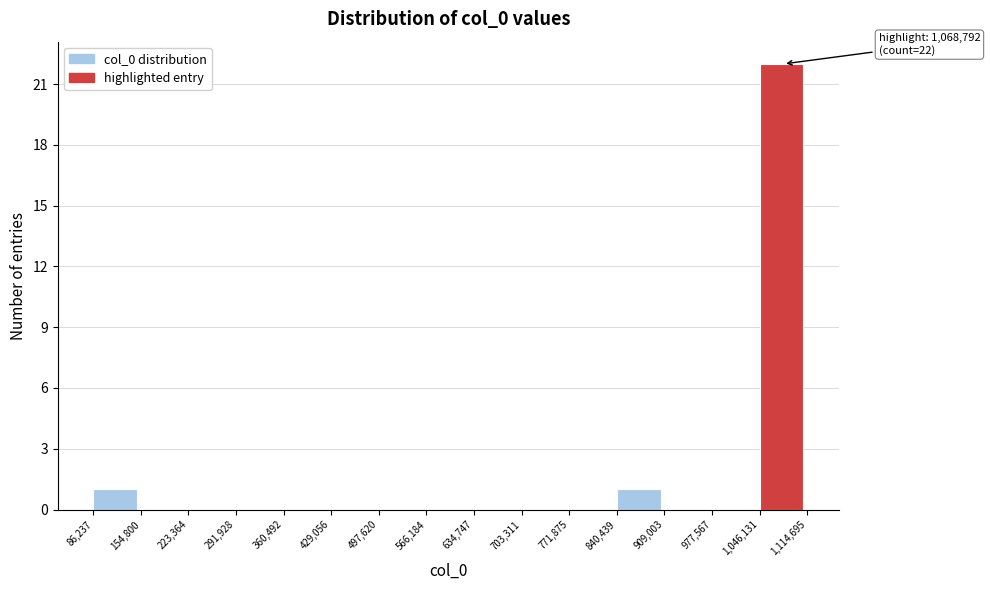

Over which range of the x-axis is the bar tallest?

1,046,131 to 1,114,695